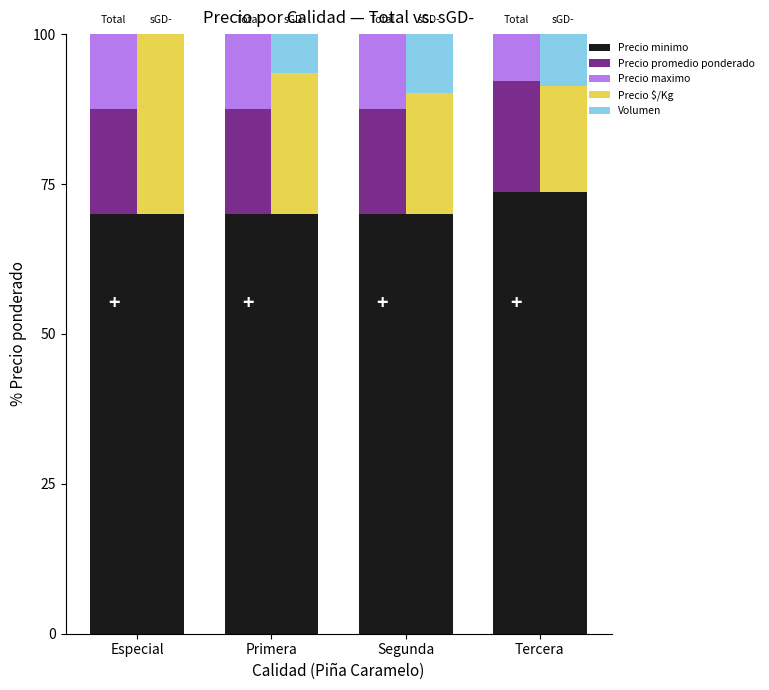

At which label is Precio maximo closest to 10?

Tercera